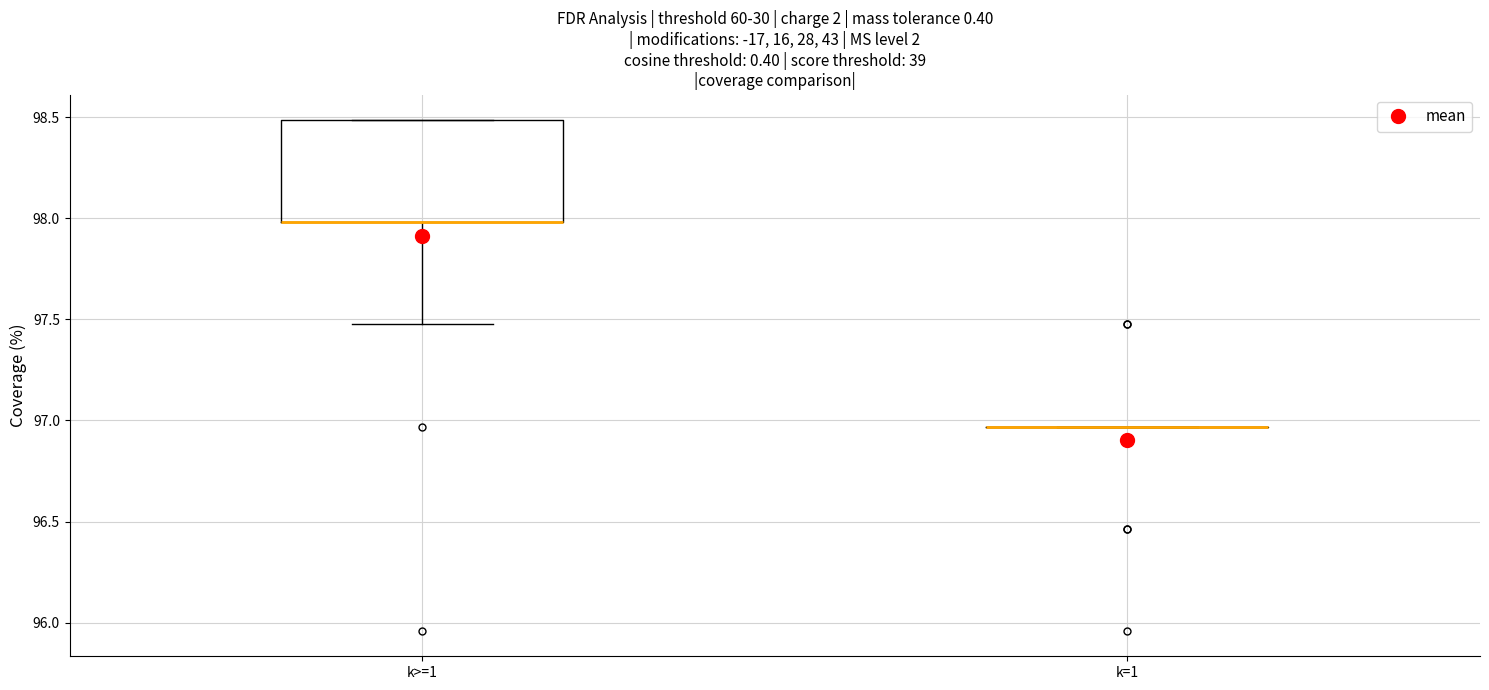

Reading left to right, read every box against the y-axis: the position of its median line, the range the box covers, and the ends of its whiskers. The values are not printed on the chart, so give them approximately, as read against the axis.

k>=1: median 98.00 (drawn on the box's lower edge), box 98.00 to 98.50, whiskers 97.45 to 98.50
k=1: box collapsed to a line at 96.95, whiskers 96.95 to 96.95